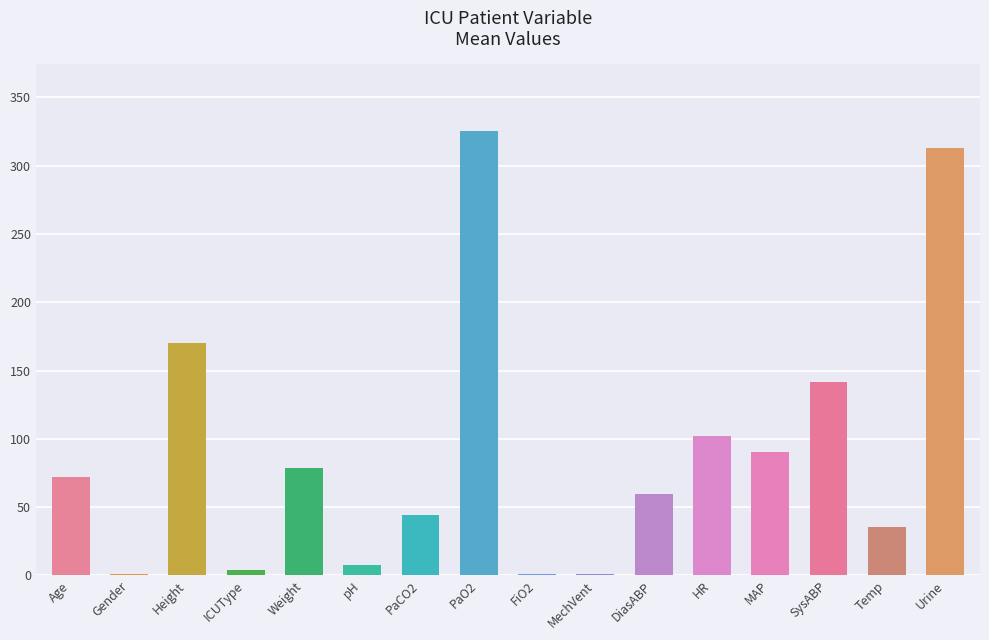

At which label is the value closest to 163?

Height